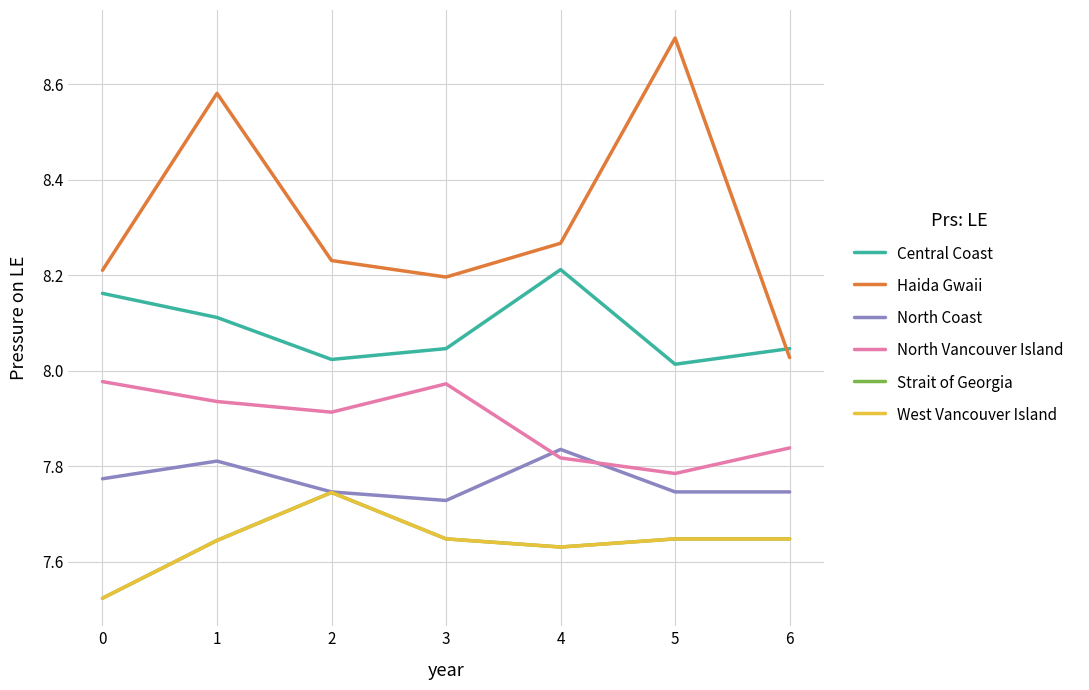

Where is North Coast nearest to the value 7?

3